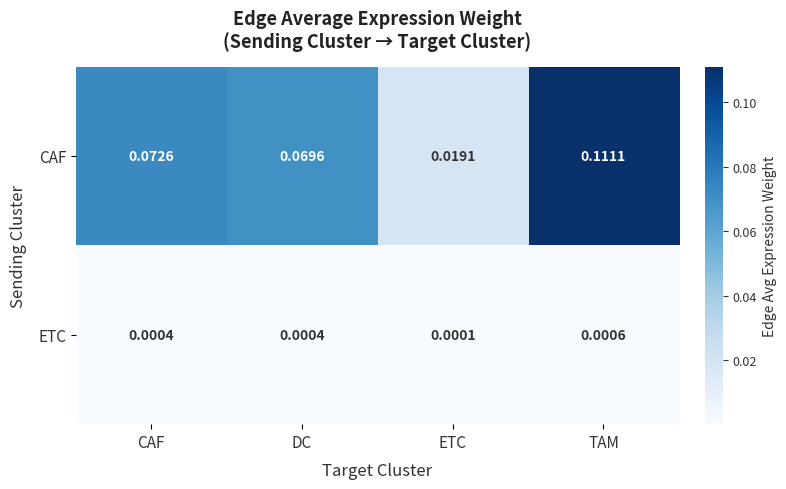

Between CAF and TAM, which series saw the biggest shift?

CAF